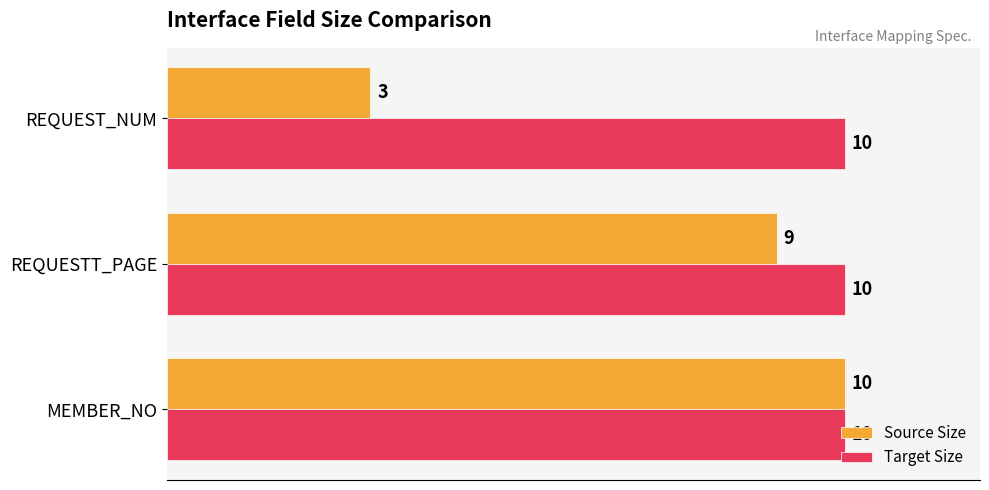

True or false: Source Size has a value of 10 at MEMBER_NO.

True